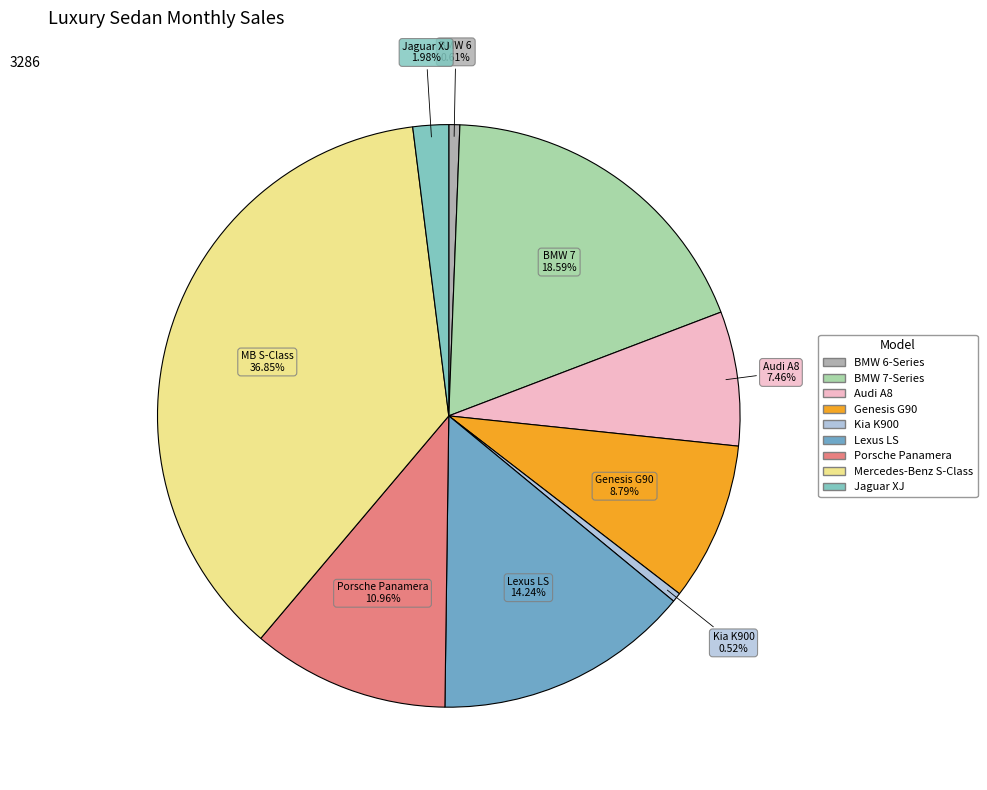

Rank the categories by value from lowest to highest.

Kia K900, BMW 6-Series, Jaguar XJ, Audi A8, Genesis G90, Porsche Panamera, Lexus LS, BMW 7-Series, Mercedes-Benz S-Class